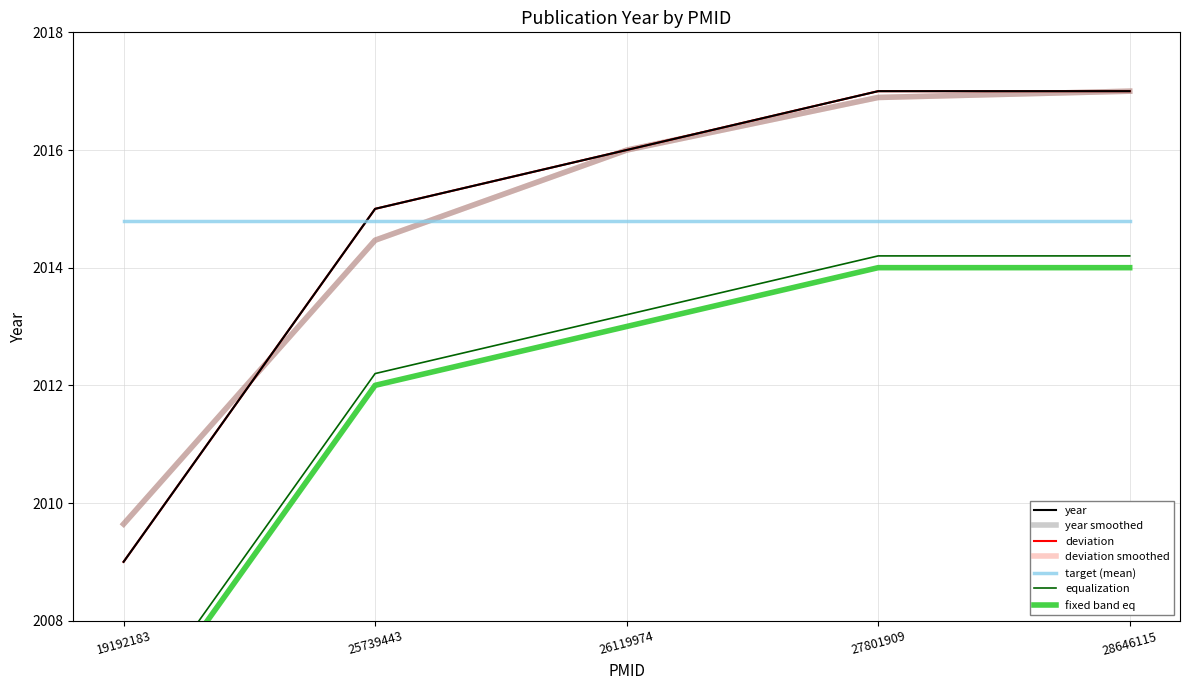

How many values are between 2015 and 2017?

4